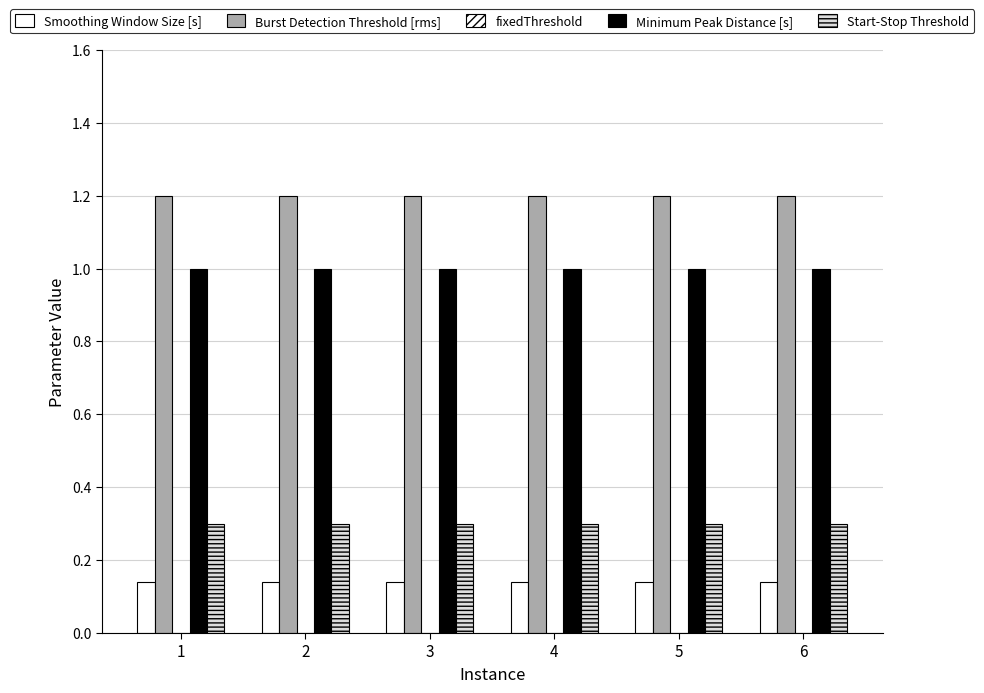

Reading right to left, what are all the values shown in this chart?

Smoothing Window Size [s]: 6=0.1	5=0.1	4=0.1	3=0.1	2=0.1	1=0.1
Burst Detection Threshold [rms]: 6=1.2	5=1.2	4=1.2	3=1.2	2=1.2	1=1.2
fixedThreshold: 6=0.0	5=0.0	4=0.0	3=0.0	2=0.0	1=0.0
Minimum Peak Distance [s]: 6=1.0	5=1.0	4=1.0	3=1.0	2=1.0	1=1.0
Start-Stop Threshold: 6=0.3	5=0.3	4=0.3	3=0.3	2=0.3	1=0.3